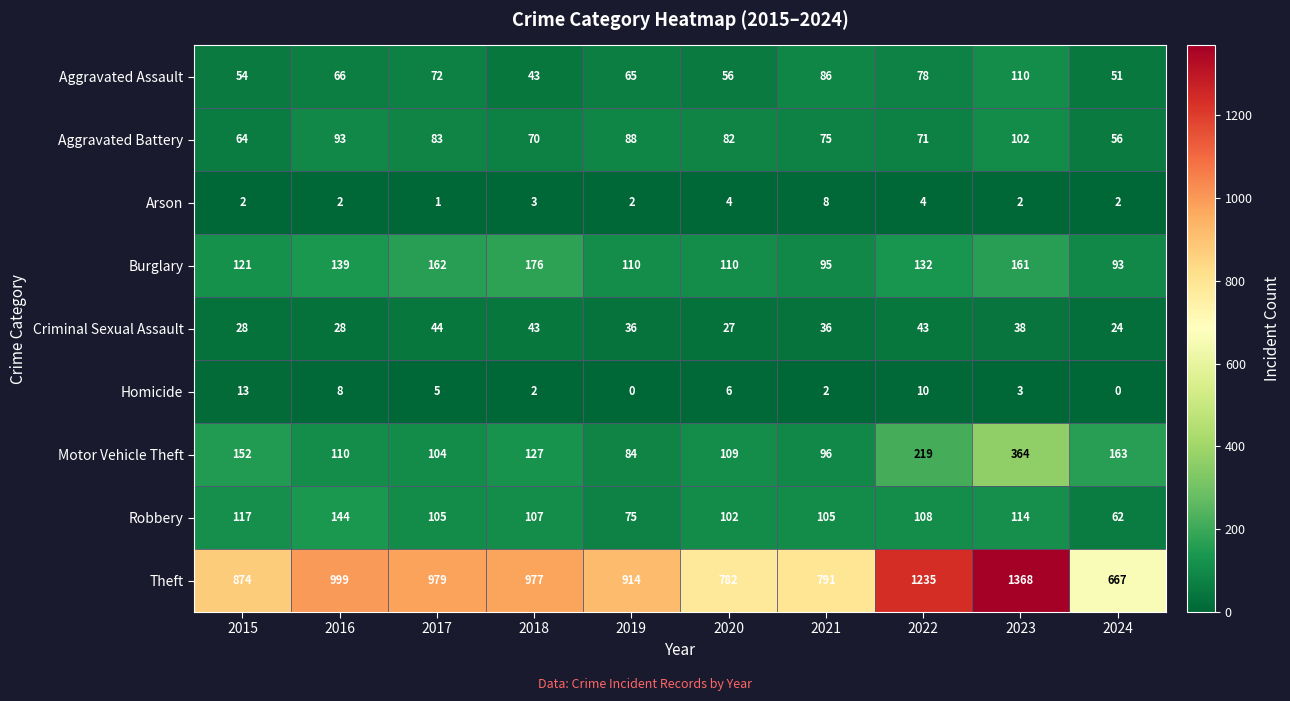

Which category has the highest value across all series?

2023